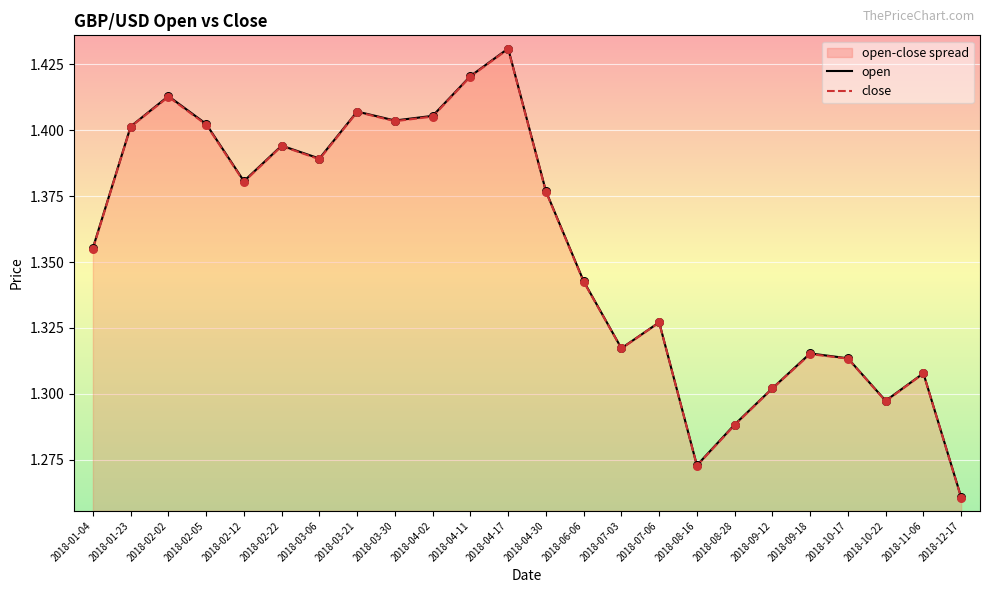

Which series contains the lowest Y value?

close